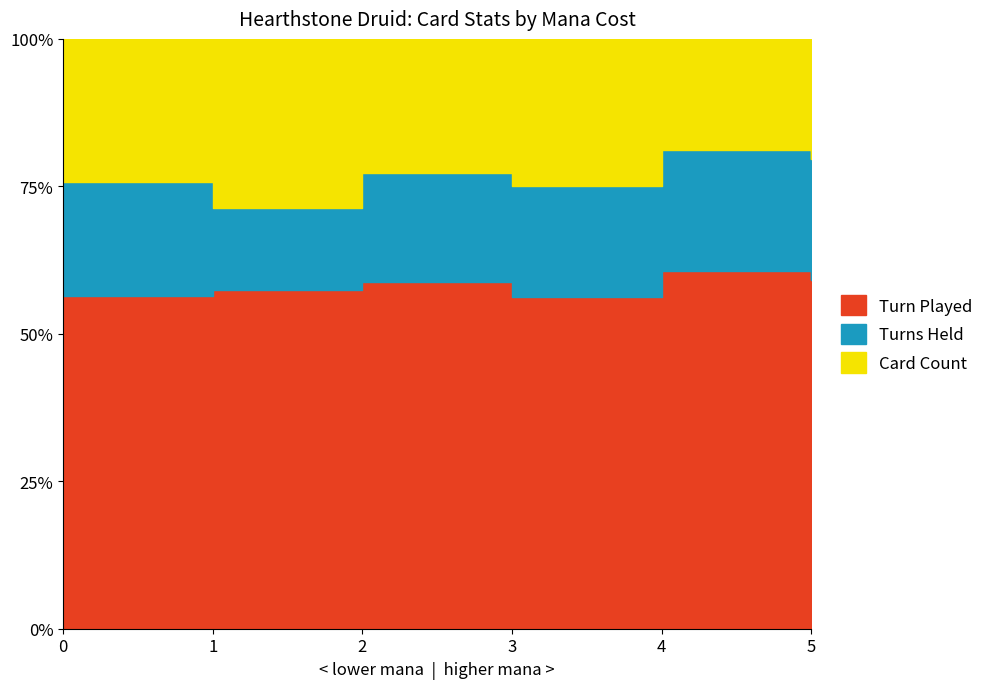

Does the chart display data point markers on the line(s)?

No